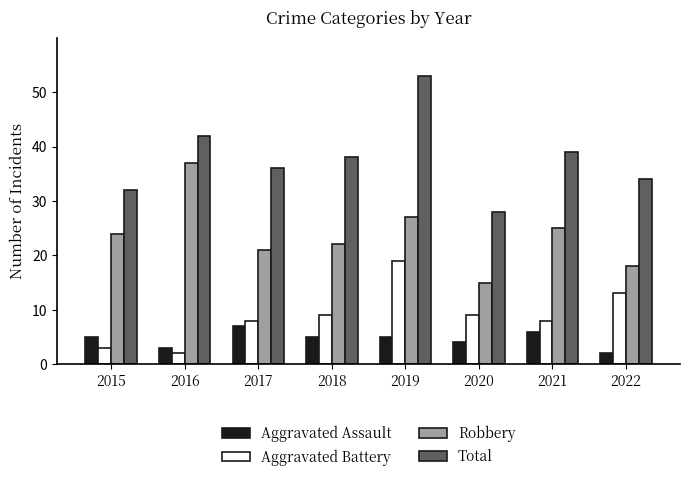

The Aggravated Battery series shows 5 at 2017. True or false?

False